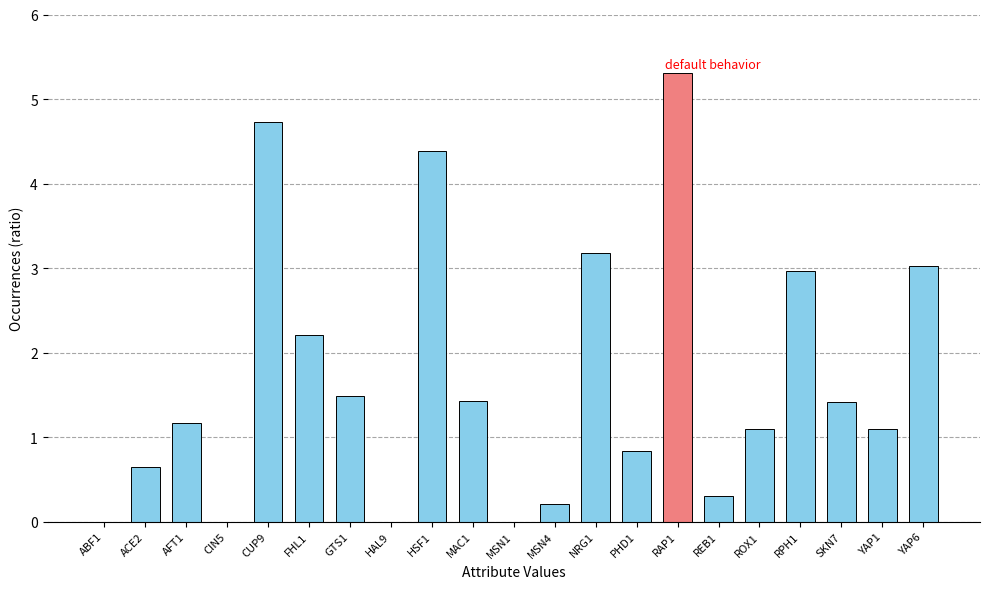

What is the change in value from CUP9 to RPH1?

-1.8